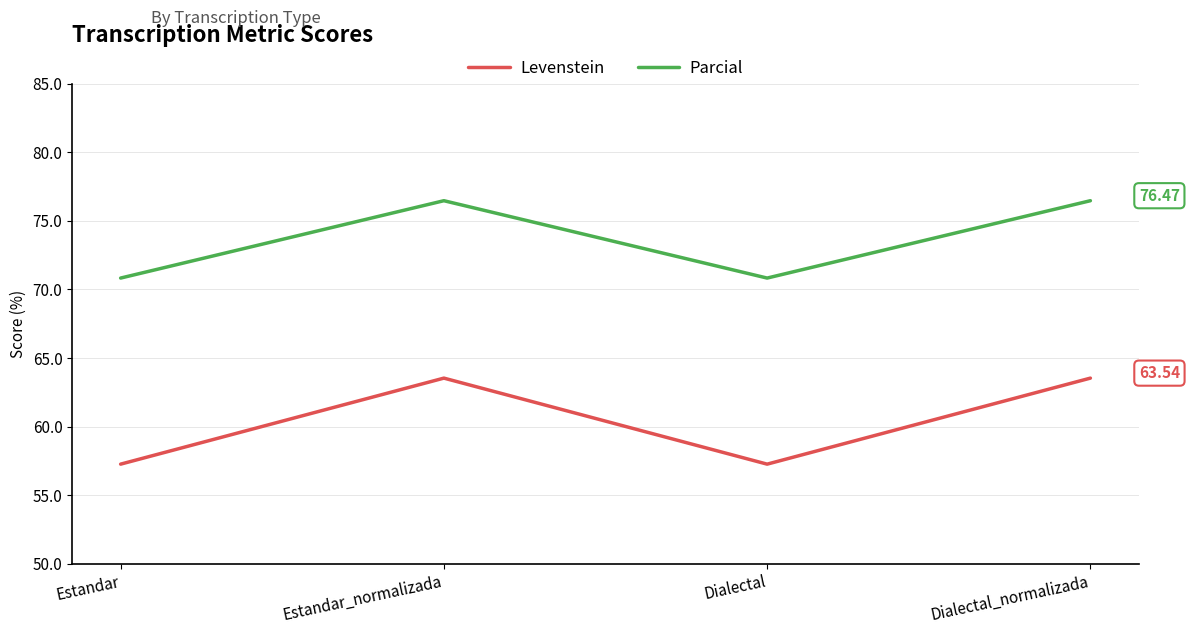

Where is the first local maximum for Parcial?

Estandar_normalizada